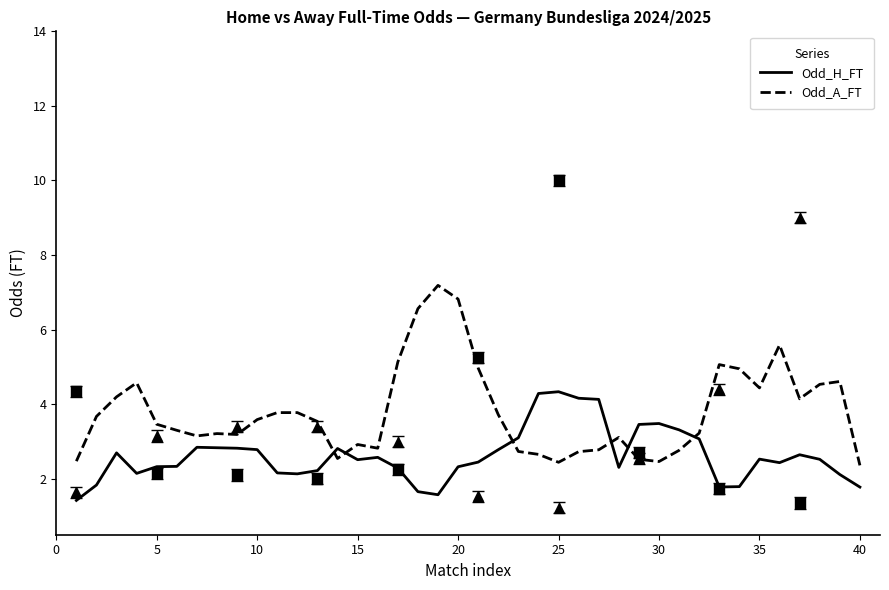

Which series has the largest Y range (max minus min)?

Odd_A_FT